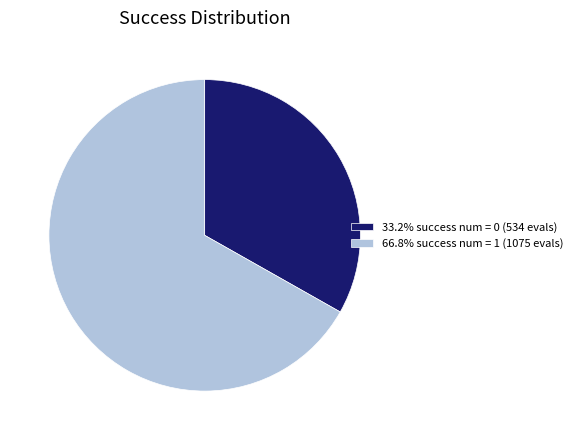

Does any single category account for the majority?

Yes